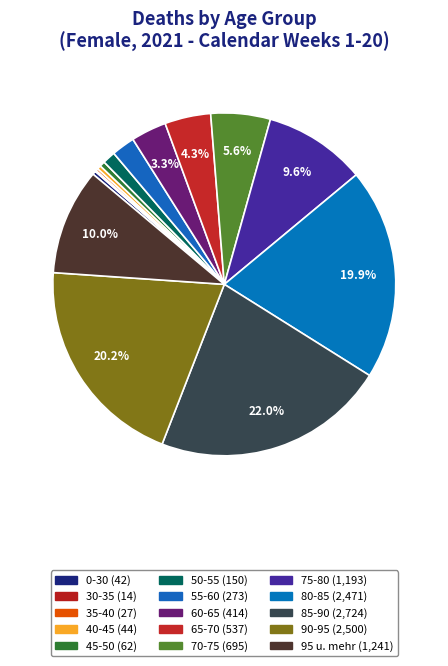

Is it true that 65-70 is 4% of the pie?

True